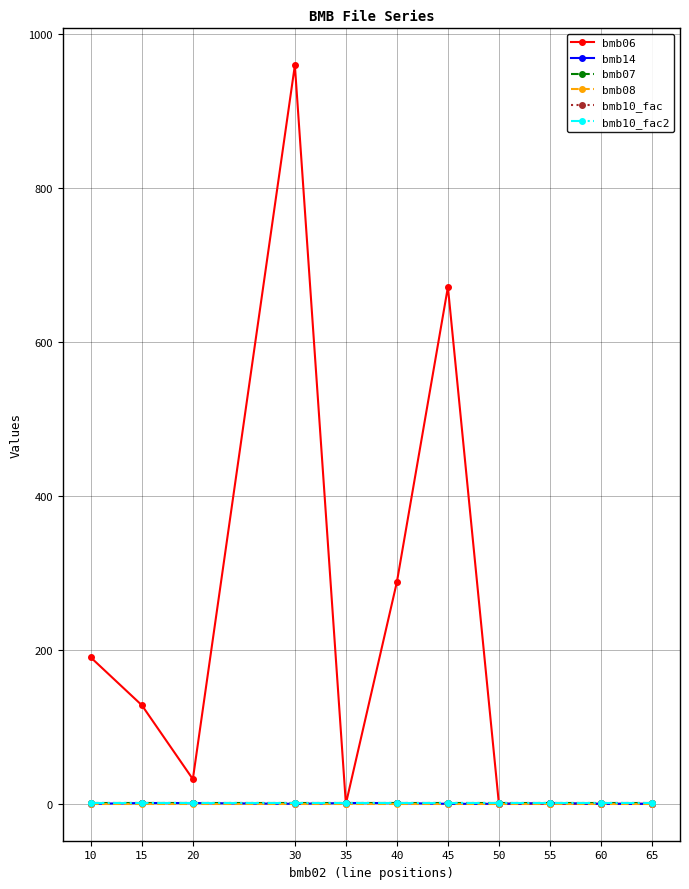

Rank the series at 55 from lowest to highest value.

bmb08, bmb06, bmb14, bmb07, bmb10_fac, bmb10_fac2